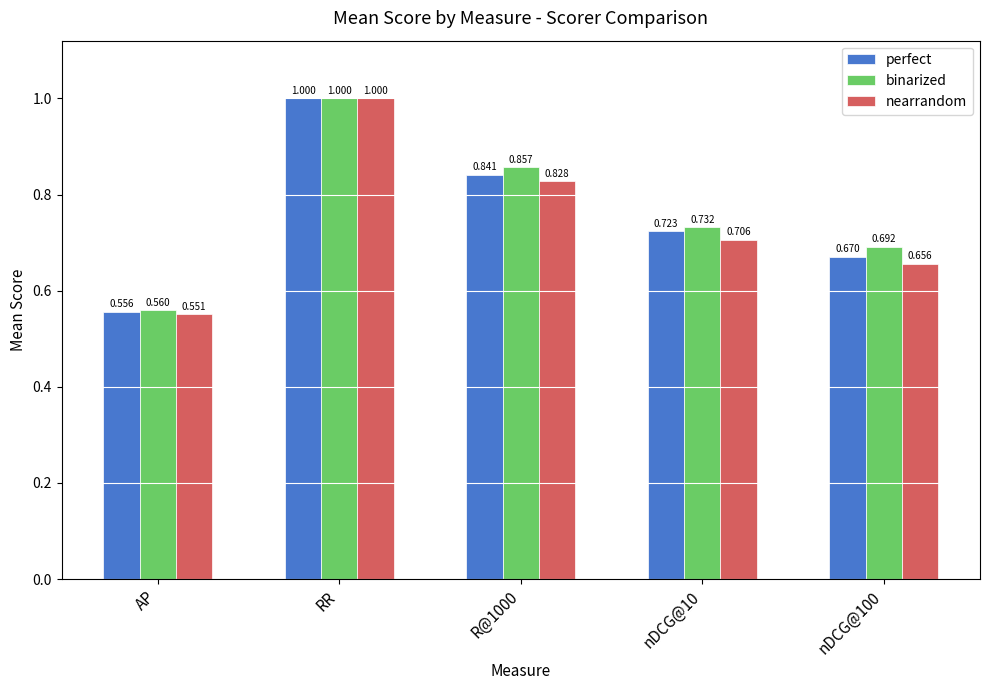

List the series in order of their overall mean, lowest first.

nearrandom, perfect, binarized